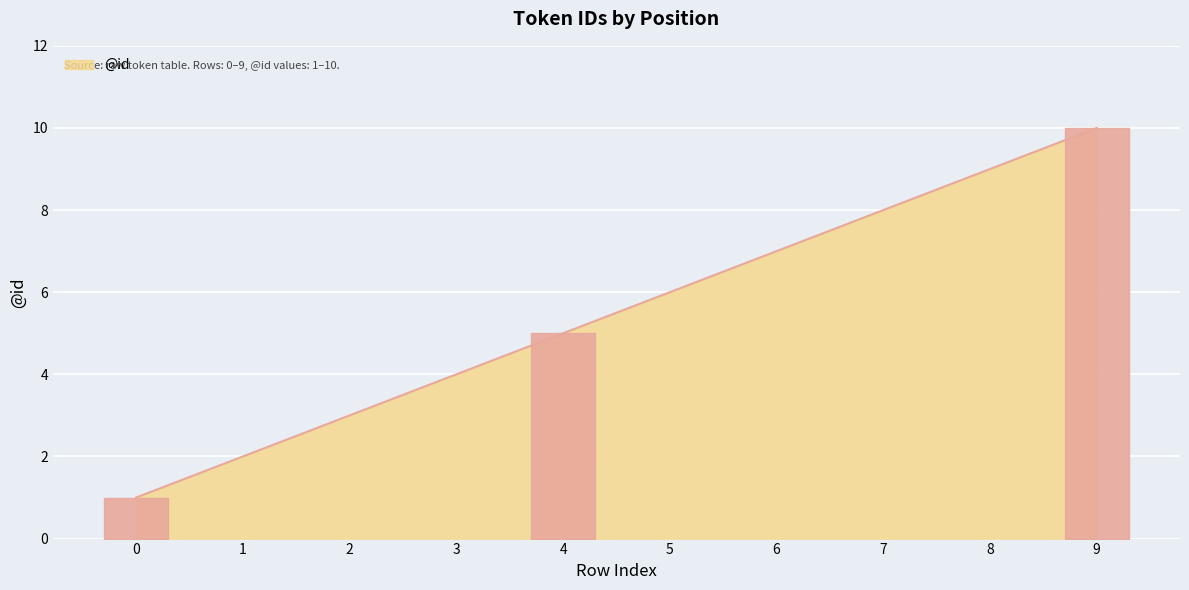

List the labels in order of value, largest first.

9, 8, 7, 6, 5, 4, 3, 2, 1, 0